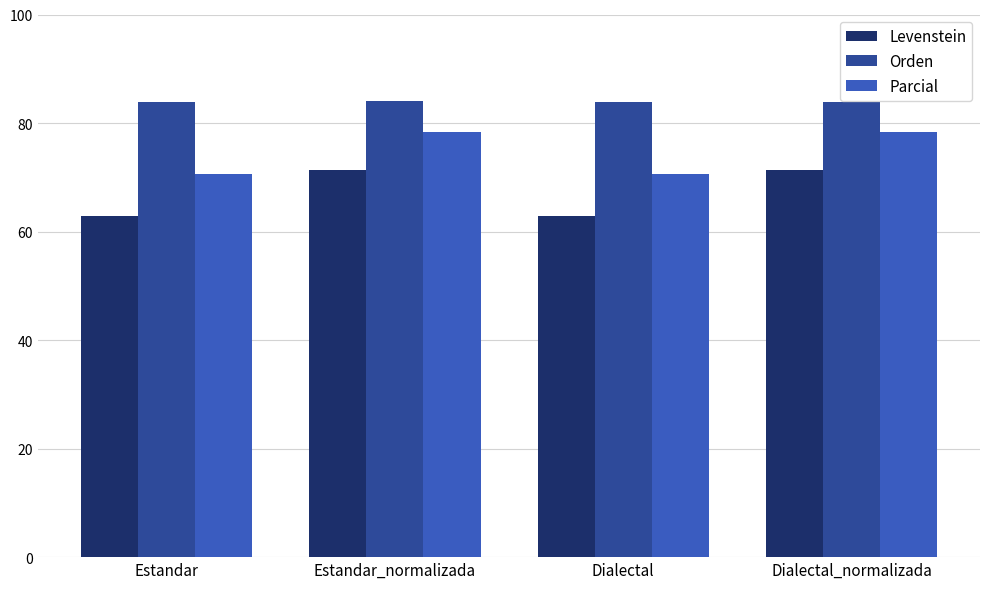

How many groups of bars are there?

4